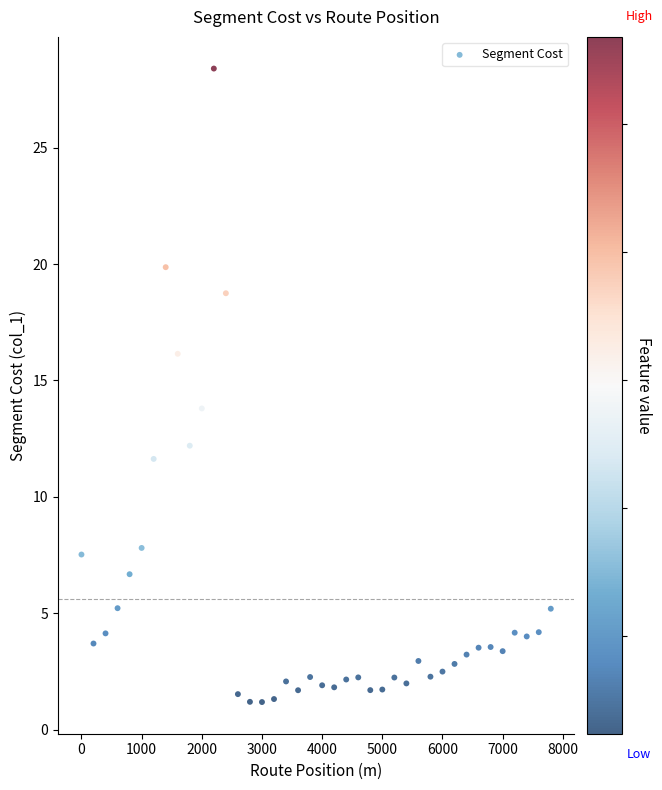

What is the range of X values (max minus min)?

7800.0